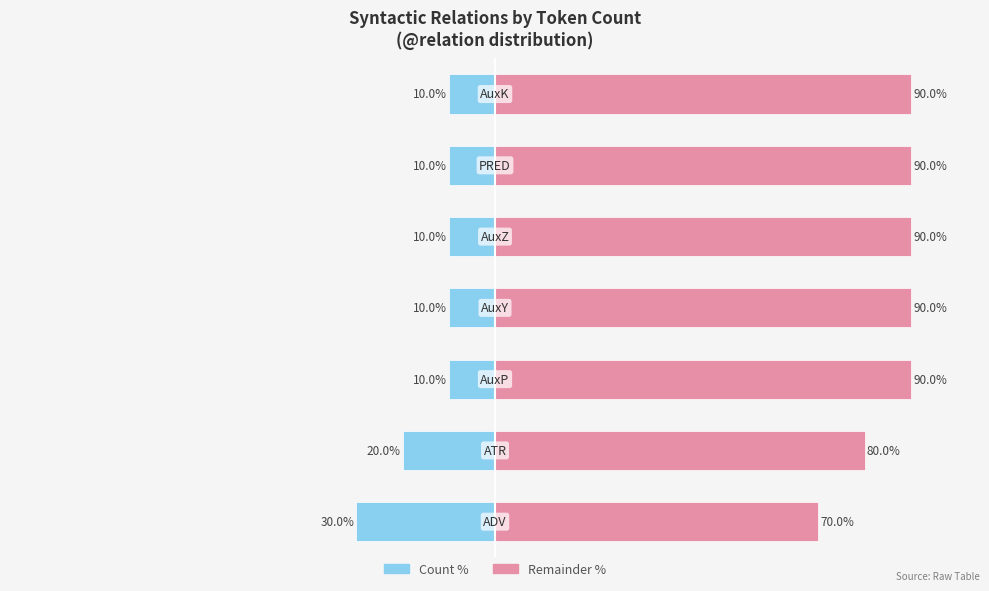

At 0, list the series in order from smallest to largest.

Count, Remainder